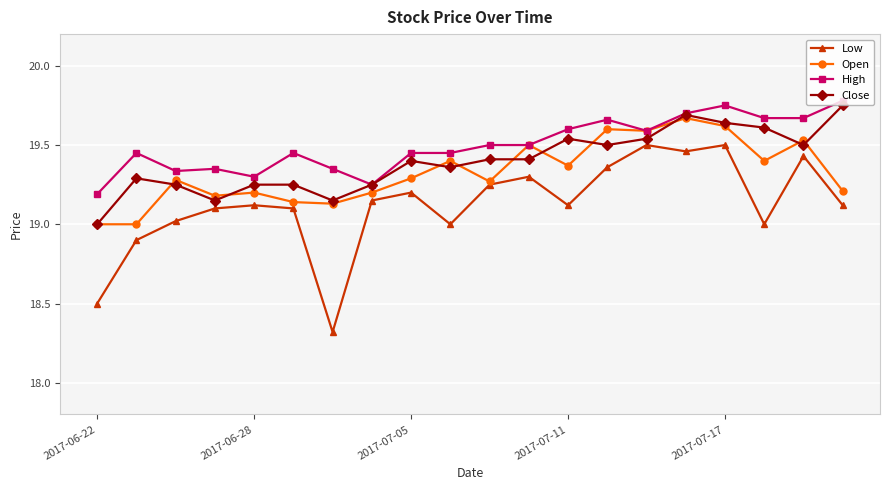

What is the smallest value displayed?

18.3